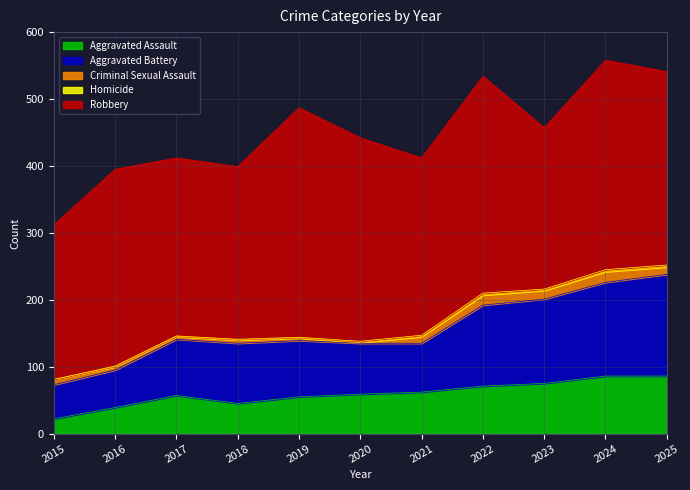

In Robbery, how many points are higher than both neighbors (excluding endpoints)?

4